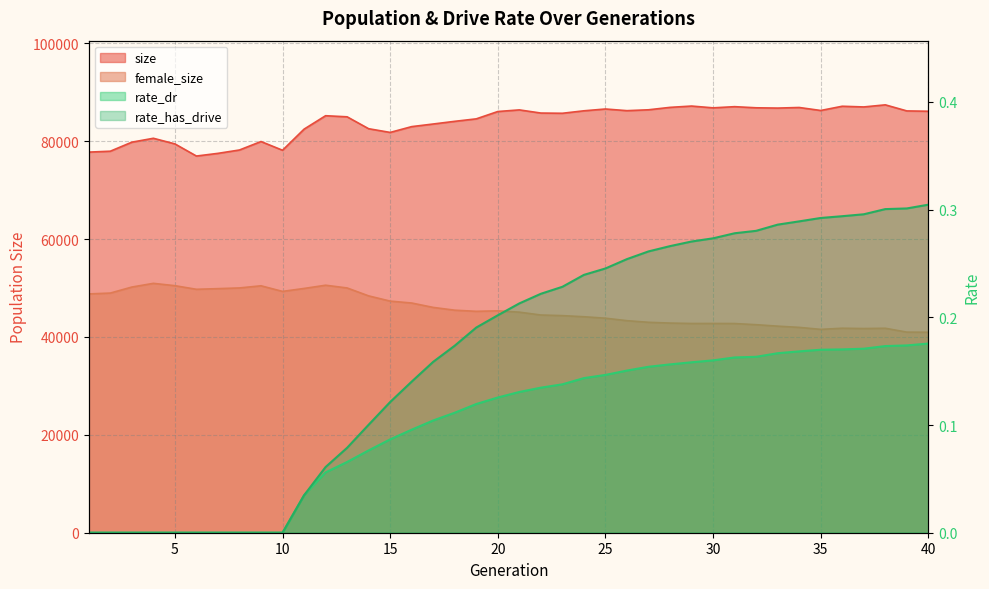

The size series shows 86404.0 at 27. True or false?

True